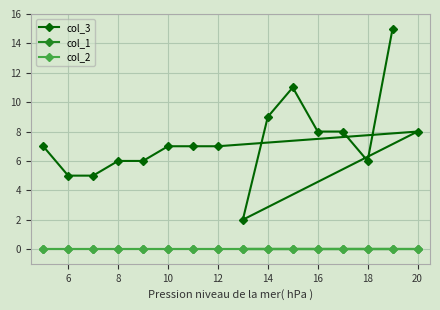

True or false: col_1 and col_3 intersect in this chart.

False